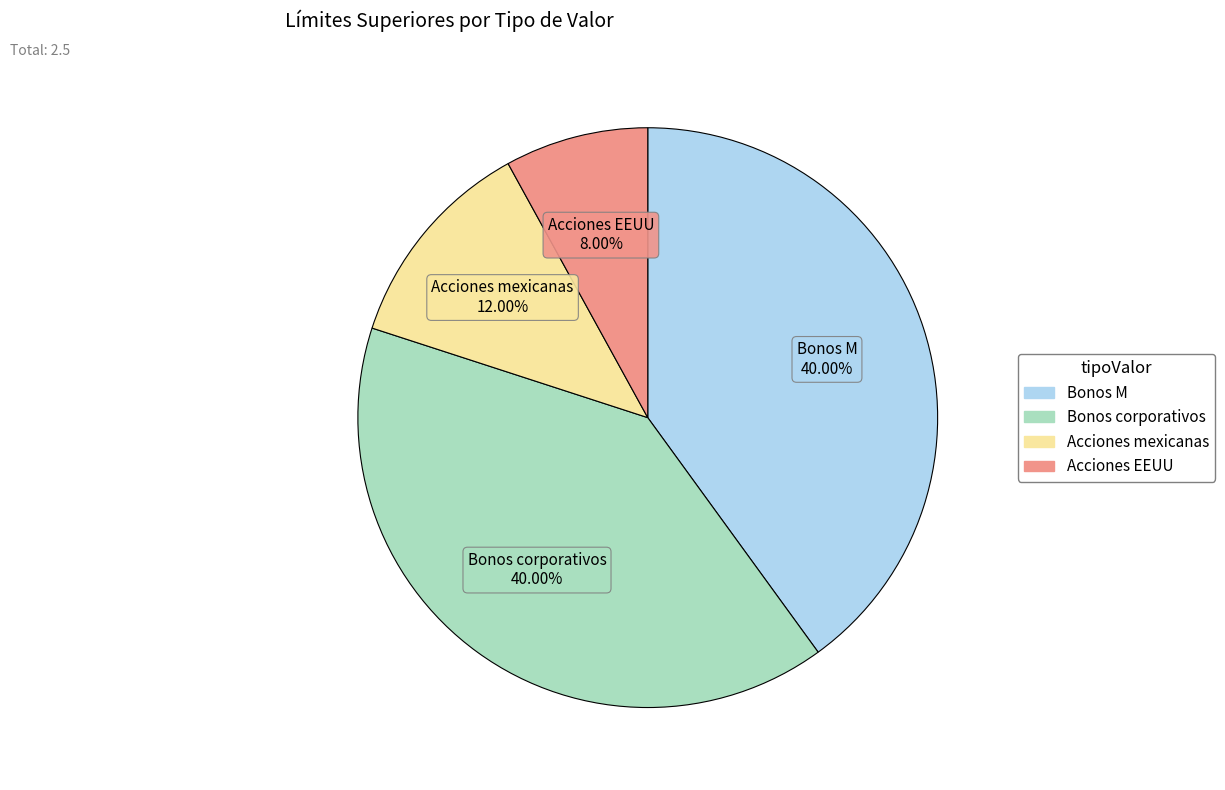

To the nearest percent, what is the average slice percentage?

25%